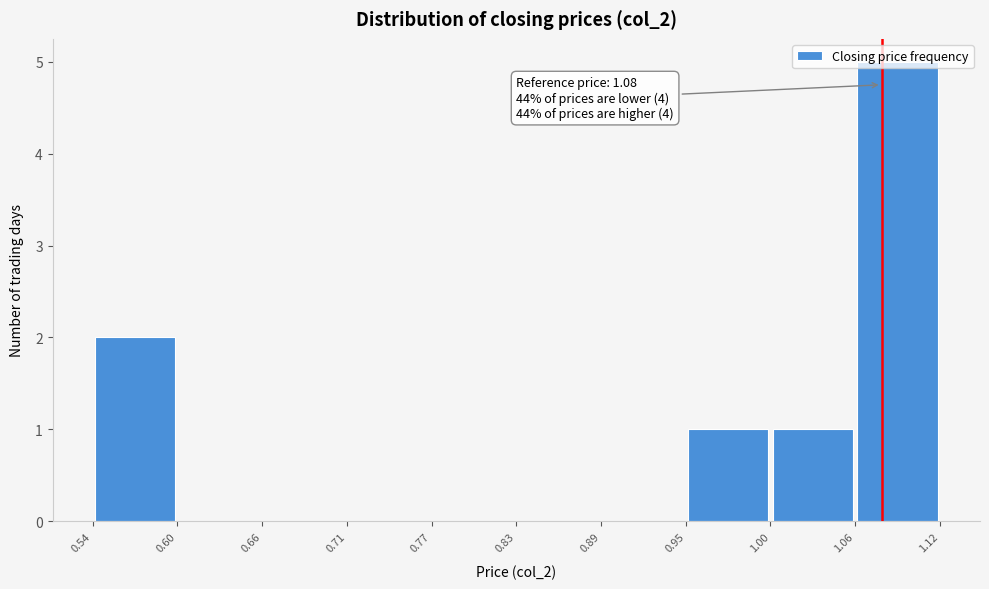

Which range on the x-axis has the tallest bar?

1.06 to 1.12